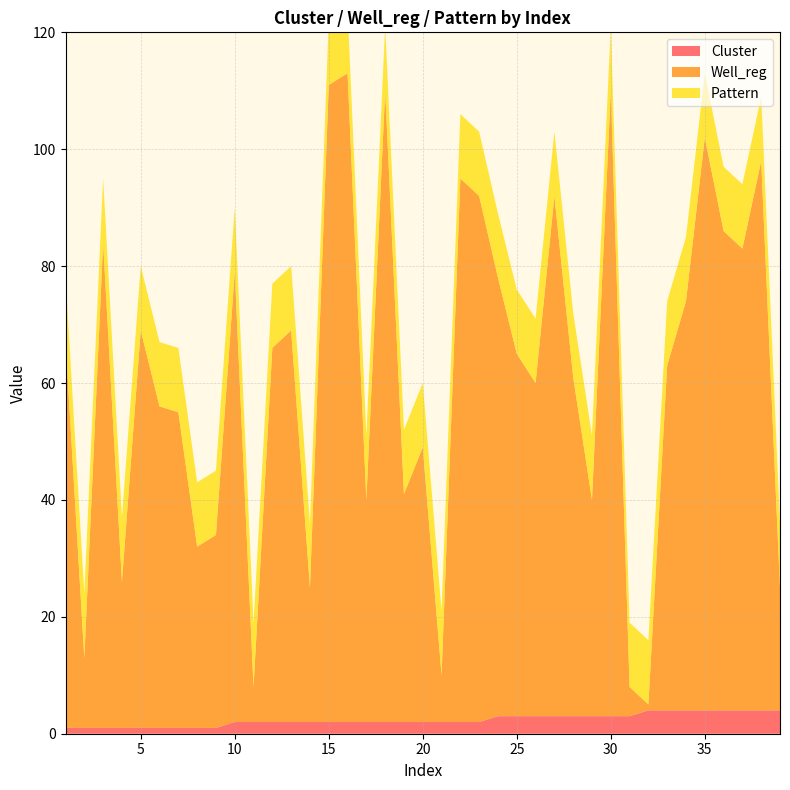

Reading left to right, list all the values displayed in this chart.

Cluster: 1=1	2=1	3=1	4=1	5=1	6=1	7=1	8=1	9=1	10=2	11=2	12=2	13=2	14=2	15=2	16=2	17=2	18=2	19=2	20=2	21=2	22=2	23=2	24=3	25=3	26=3	27=3	28=3	29=3	30=3	31=3	32=4	33=4	34=4	35=4	36=4	37=4	38=4	39=4
Well_reg: 1=66	2=12	3=83	4=25	5=68	6=55	7=54	8=31	9=33	10=77	11=6	12=64	13=67	14=23	15=109	16=111	17=38	18=108	19=39	20=47	21=8	22=93	23=90	24=75	25=62	26=57	27=89	28=58	29=37	30=107	31=5	32=1	33=59	34=70	35=98	36=82	37=79	38=94	39=21
Pattern: 1=11	2=11	3=11	4=11	5=11	6=11	7=11	8=11	9=11	10=11	11=11	12=11	13=11	14=11	15=11	16=11	17=11	18=11	19=11	20=11	21=11	22=11	23=11	24=11	25=11	26=11	27=11	28=11	29=11	30=11	31=11	32=11	33=11	34=11	35=11	36=11	37=11	38=11	39=11